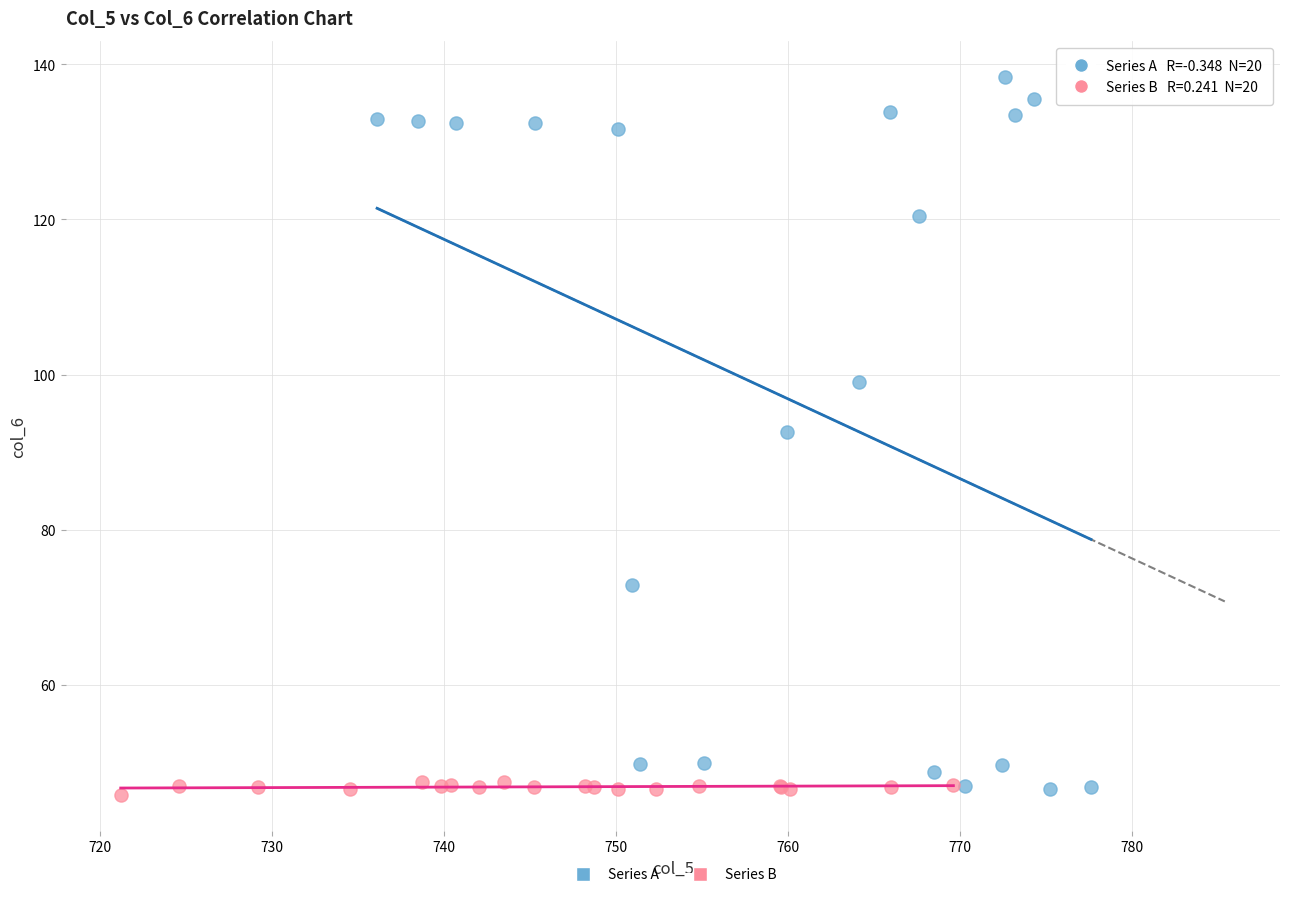

Which series has the widest spread of Y values?

Series A